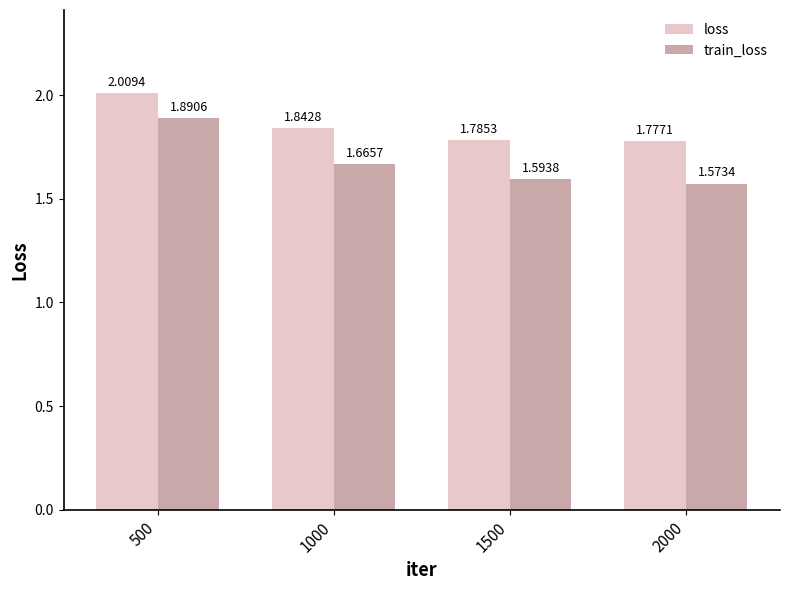

What is the average value of the loss series?

1.9